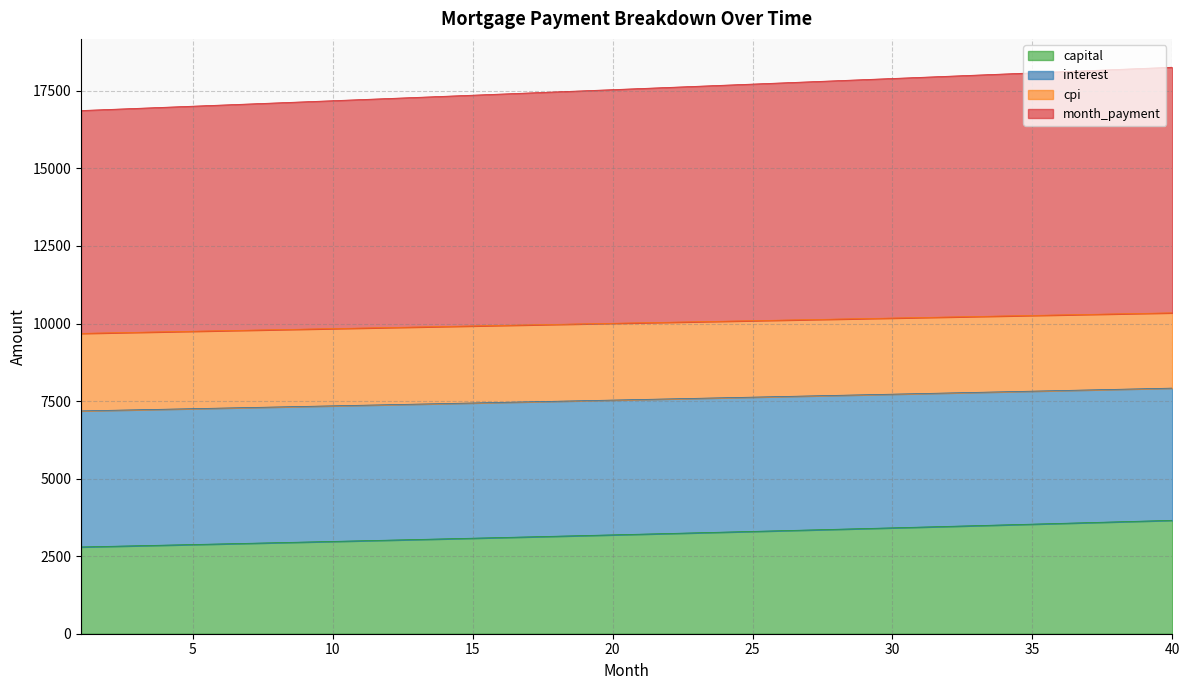

What is the minimum value for capital?

2798.0